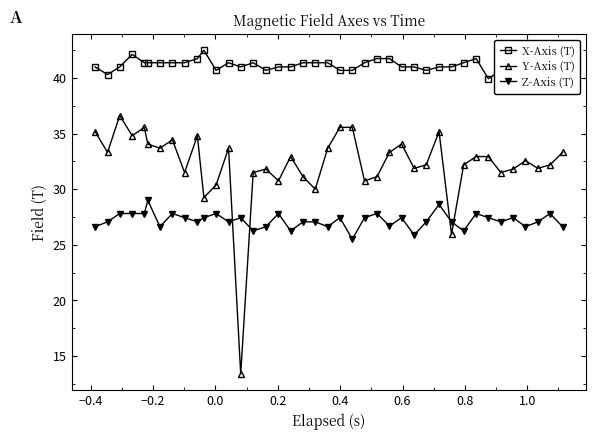

Which series has the largest total across all categories?

X-Axis (T)